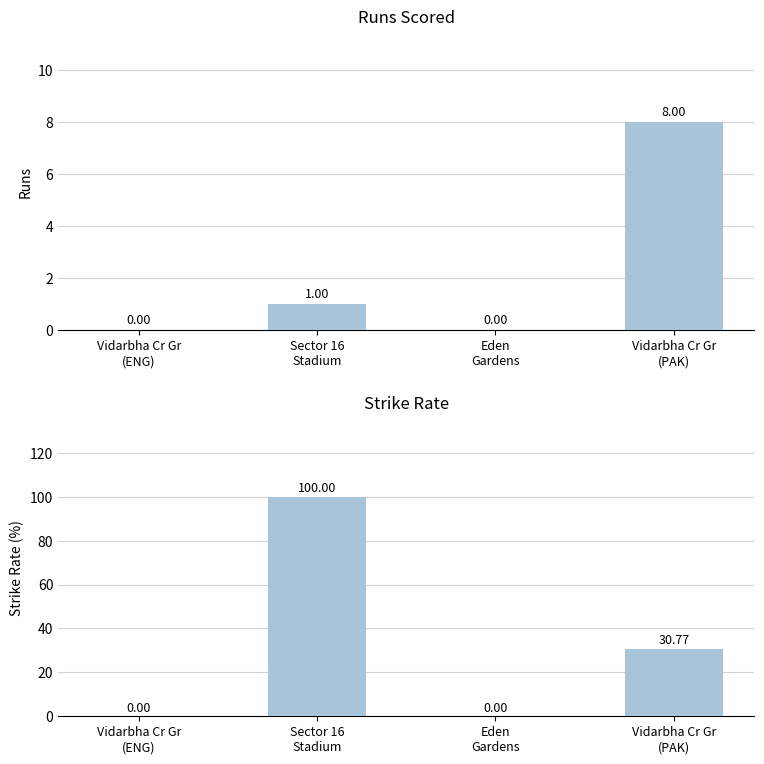

Where is col_9 (SR) nearest to the value 50?

Vidarbha Cr Gr
(PAK)